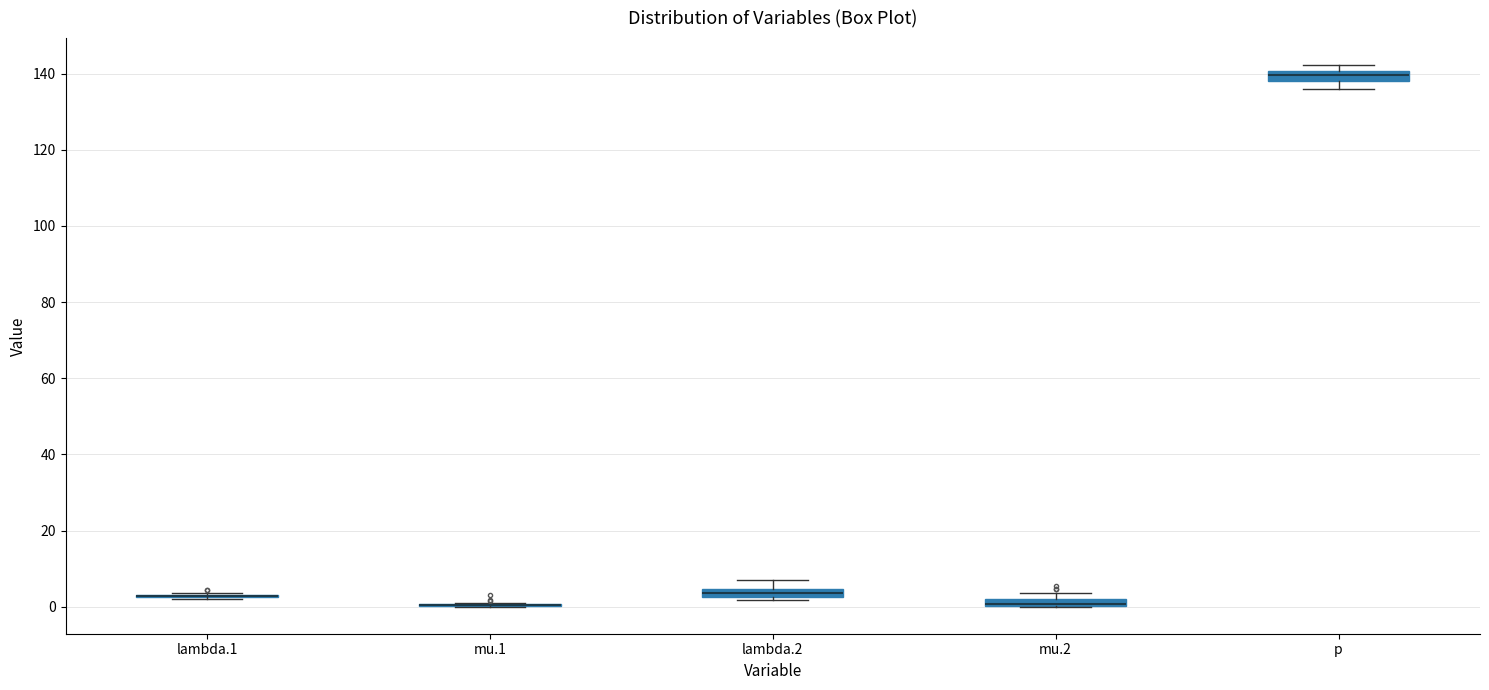

Where is the upper edge of the box for mu.2 on the y-axis? The values are not printed on the chart, so give them approximately, as read against the axis.

2